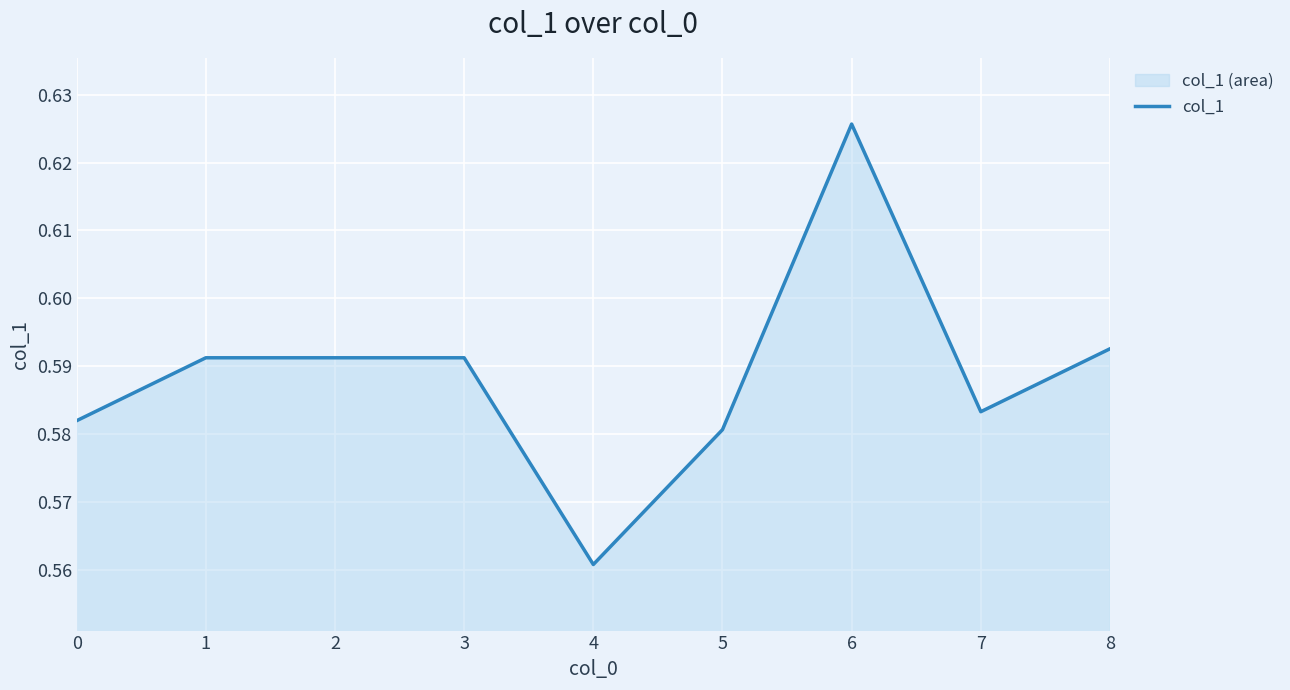

Rank the categories by value from lowest to highest.

4, 5, 0, 7, 1, 2, 3, 8, 6